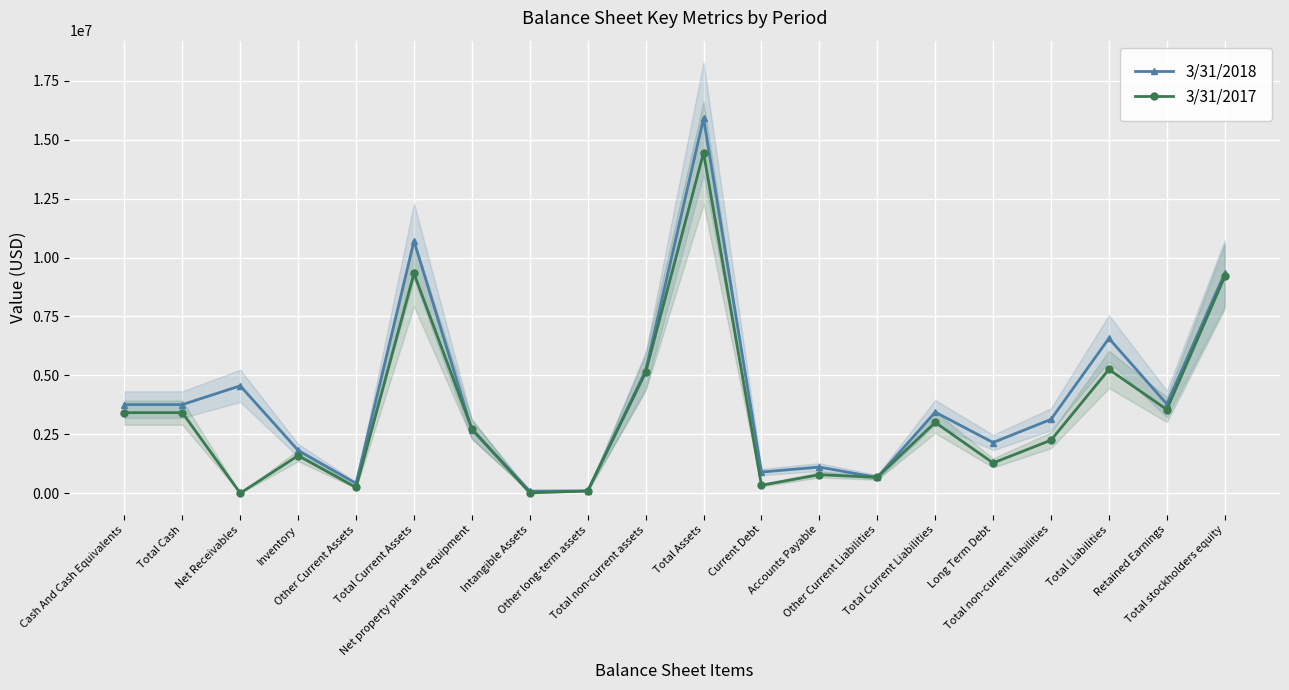

Reading left to right, transcribe all the data shown in this chart.

3/31/2018: Cash And Cash Equivalents=3758668	Total Cash=3758668	Net Receivables=4555704	Inventory=1815925	Other Current Assets=414606	Total Current Assets=10701149	Net property plant and equipment=2697270	Intangible Assets=86121	Other long-term assets=96675	Total non-current assets=5205477	Total Assets=15906627	Current Debt=896259	Accounts Payable=1106557	Other Current Liabilities=665994	Total Current Liabilities=3438707	Long Term Debt=2150000	Total non-current liabilities=3132515	Total Liabilities=6571222	Retained Earnings=3782534	Total stockholders equity=9335403
3/31/2017: Cash And Cash Equivalents=3416735	Total Cash=3416735	Net Receivables=0	Inventory=1592926	Other Current Assets=241027	Total Current Assets=9326813	Net property plant and equipment=2727369	Intangible Assets=13284	Other long-term assets=90878	Total non-current assets=5122238	Total Assets=14449051	Current Debt=335620	Accounts Payable=782799	Other Current Liabilities=672524	Total Current Liabilities=3003870	Long Term Debt=1282936	Total non-current liabilities=2248476	Total Liabilities=5252346	Retained Earnings=3548808	Total stockholders equity=9196705